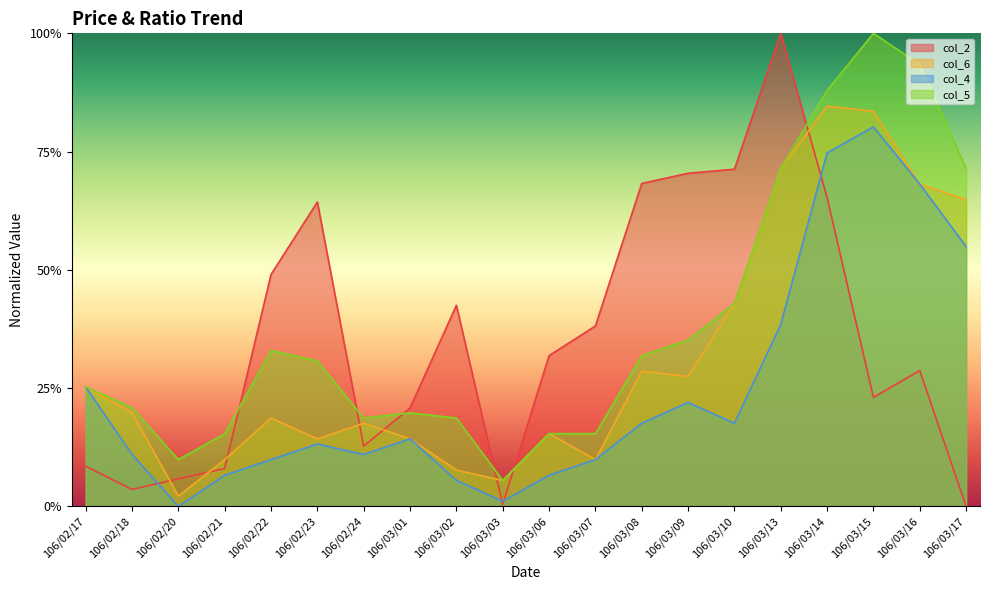

What is the value of the col_5 point at the 9th from the left?

0.2